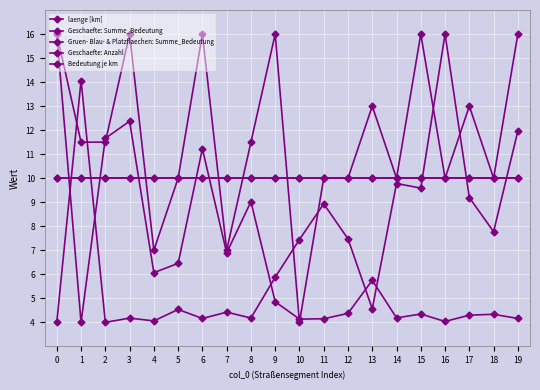

Does the chart have visible grid lines?

Yes